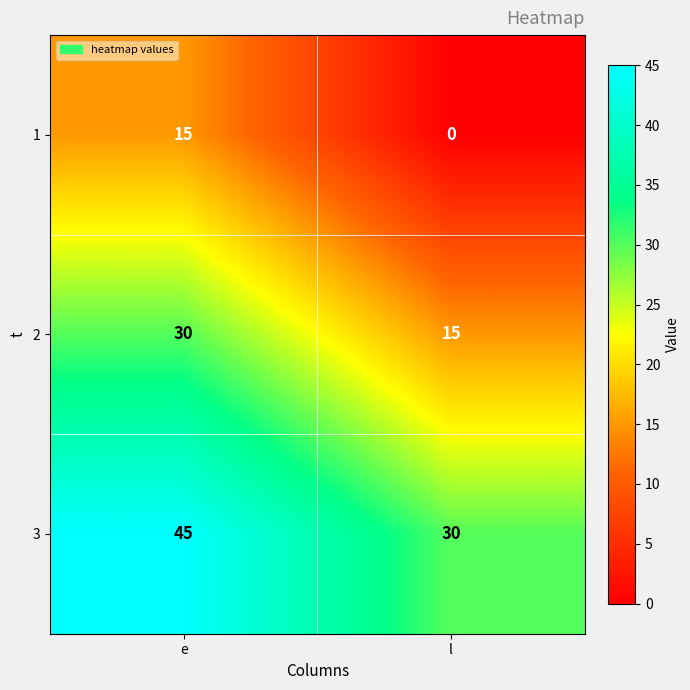

At which category is the sum across all series the highest?

e